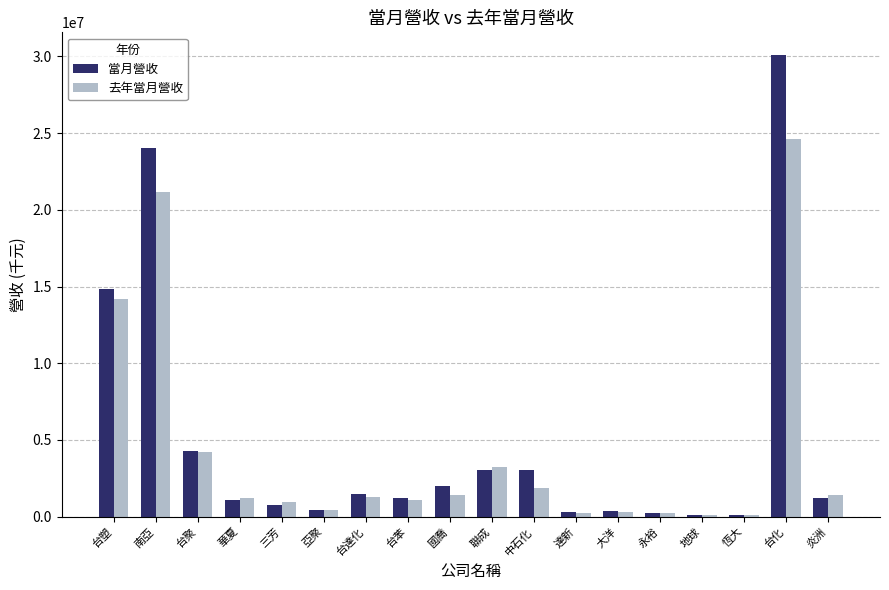

What is the average value of the 去年當月營收 series?

4340626